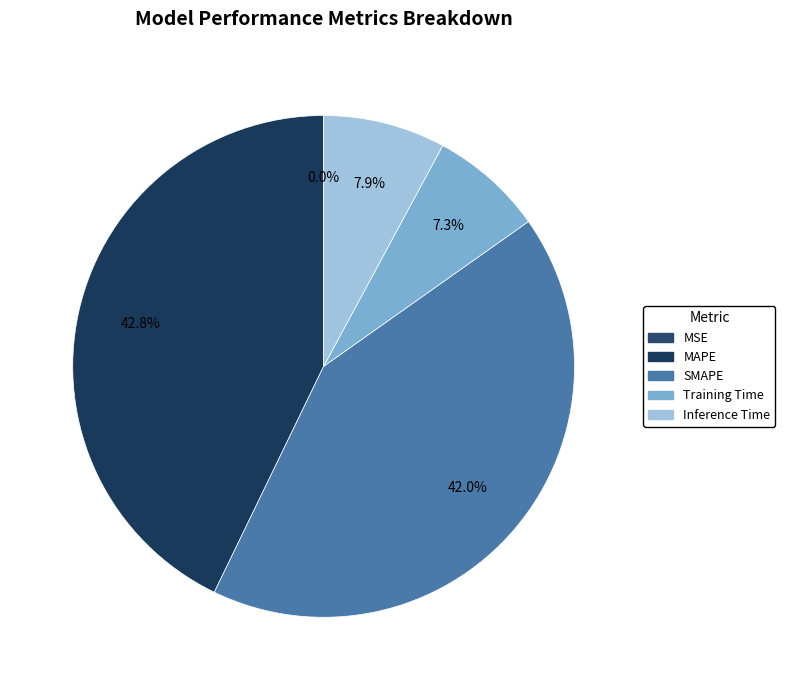

What is the smallest slice in the pie chart?

MSE